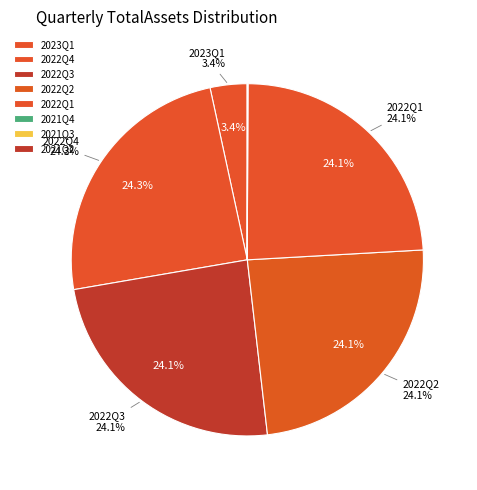

To the nearest percent, what is the difference between the 2021Q3 and 2023Q1 slice percentages?

3%